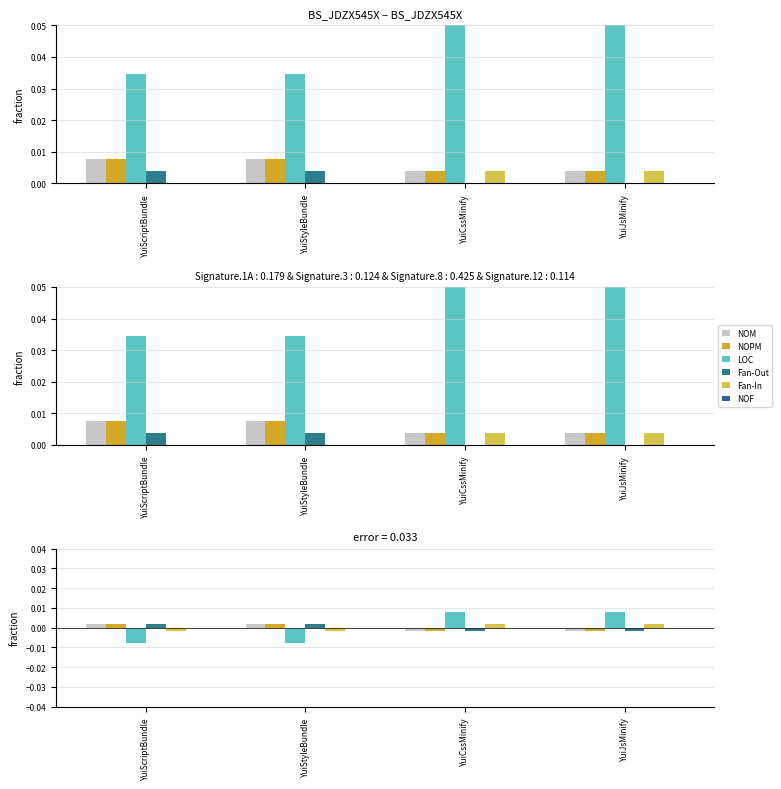

What are all the series names shown in the legend?

NOM, NOPM, LOC, Fan-Out, Fan-In, NOF